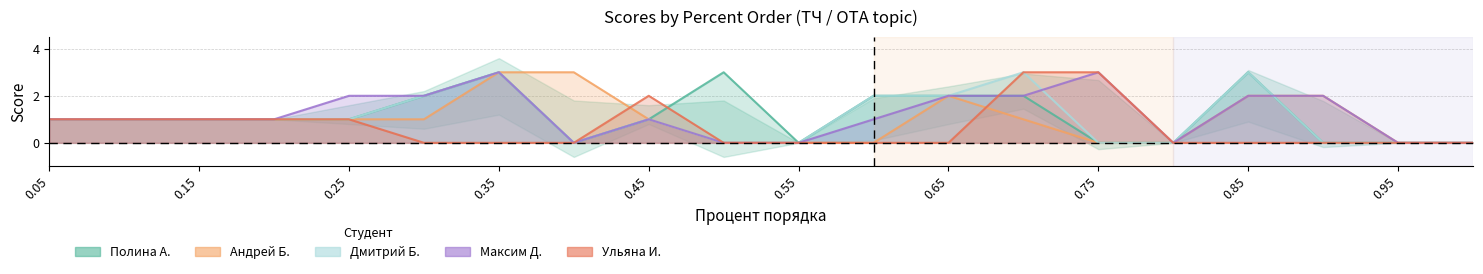

What is the difference between the second highest and minimum values in the Ульяна И. series?

3